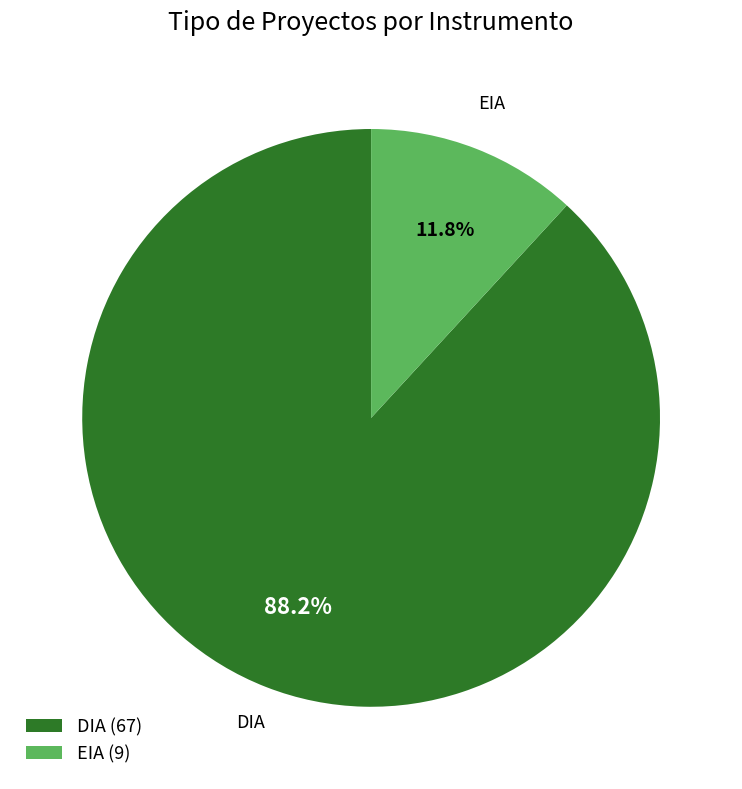

To the nearest percent, what percentage of the pie is EIA?

12%